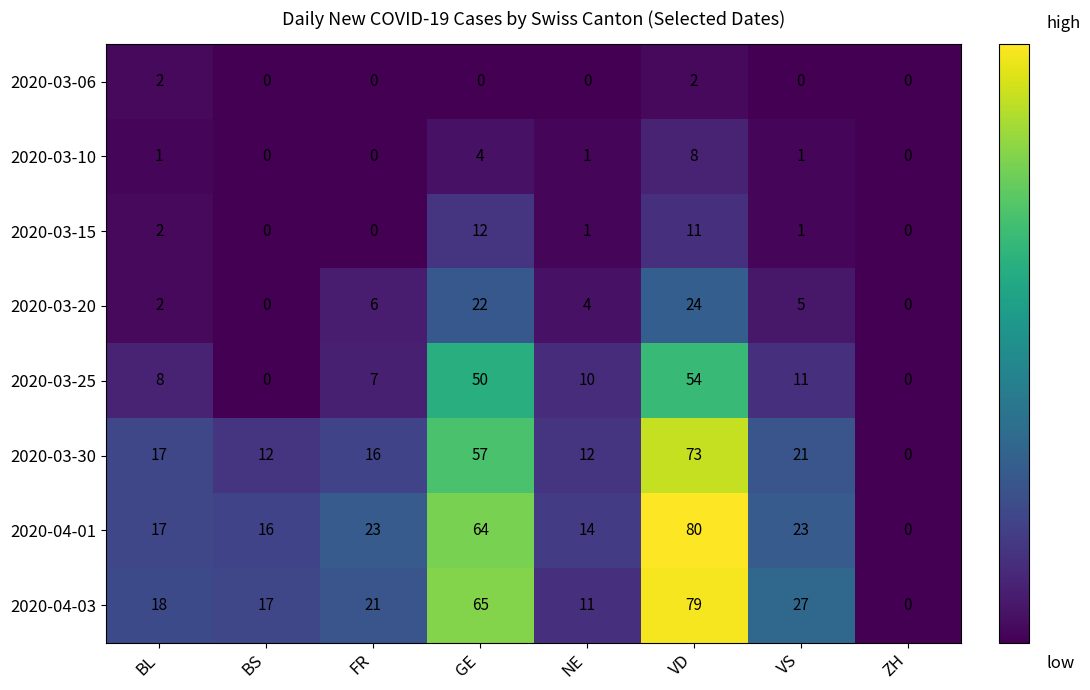

The value of 2020-03-06 at VD is 3. True or false?

False